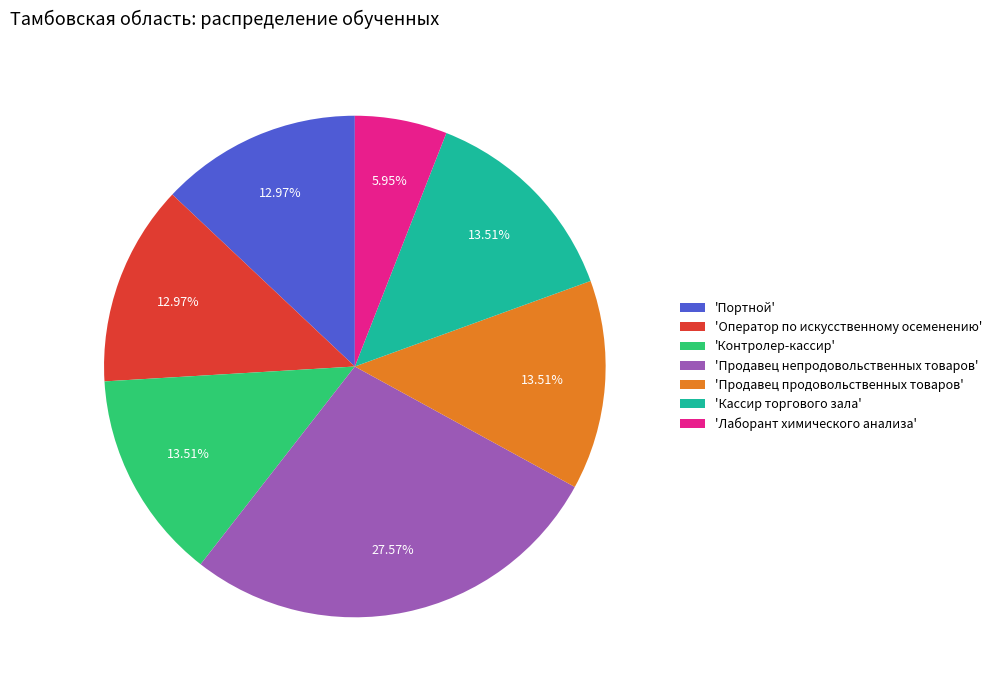

Do 'Контролер-кассир' and 'Продавец непродовольственных товаров' together represent more than half of the pie?

No